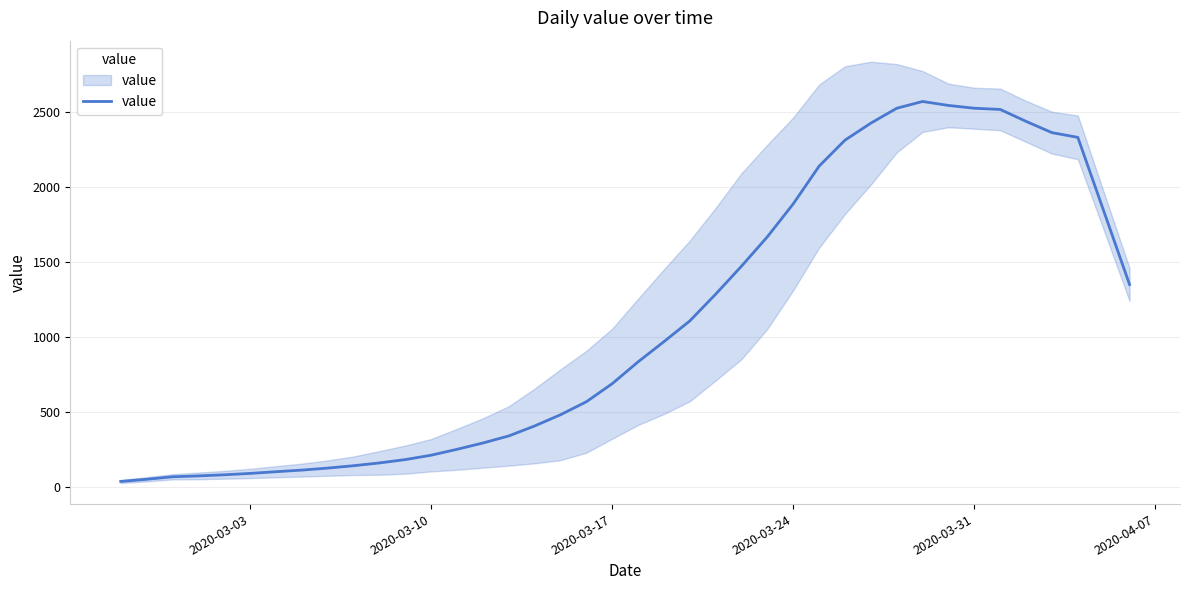

The chart shows a value of 2131.0 at 23. True or false?

False